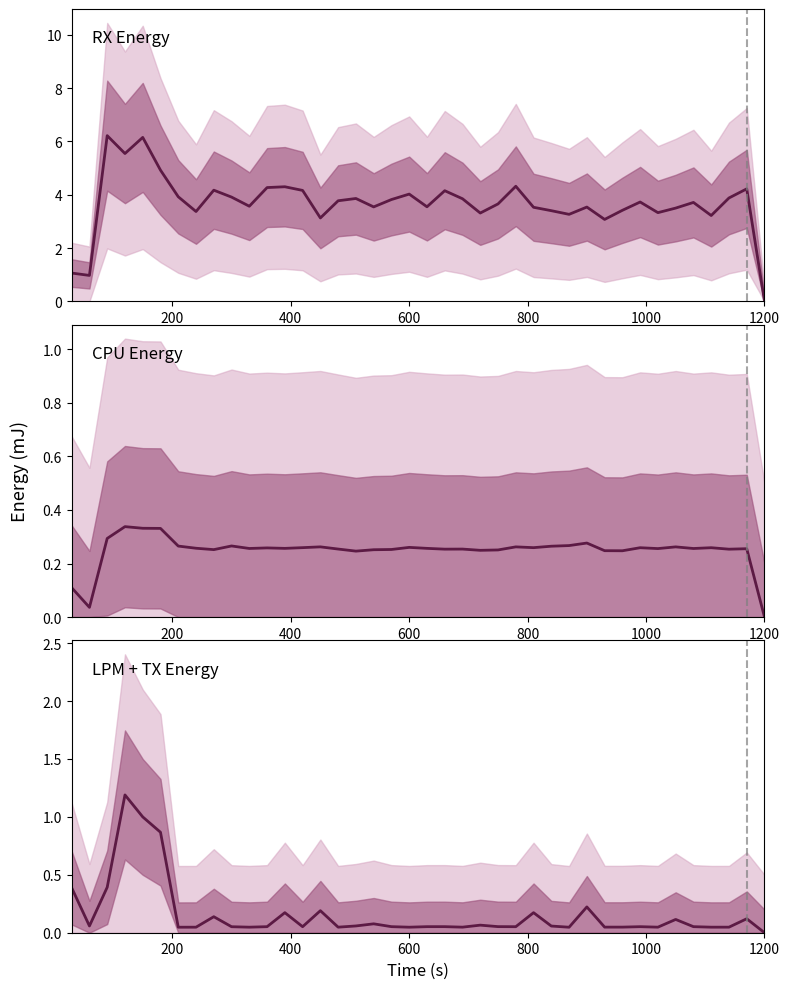

Reading left to right, transcribe all the data shown in this chart.

CPU: 30=0.1	60=0.0	90=0.3	120=0.3	150=0.3	180=0.3	210=0.3	240=0.3	270=0.3	300=0.3	330=0.3	360=0.3	390=0.3	420=0.3	450=0.3	480=0.3	510=0.2	540=0.3	570=0.3	600=0.3	630=0.3	660=0.3	690=0.3	720=0.2	750=0.3	780=0.3	810=0.3	840=0.3	870=0.3	900=0.3	930=0.2	960=0.2	990=0.3	1020=0.3	1050=0.3	1080=0.3	1110=0.3	1140=0.3	1170=0.3	1200=0.0
TX: 30=0.4	60=0.1	90=0.4	120=1.2	150=1.0	180=0.9	210=0.0	240=0.0	270=0.1	300=0.1	330=0.0	360=0.1	390=0.2	420=0.1	450=0.2	480=0.0	510=0.1	540=0.1	570=0.1	600=0.0	630=0.1	660=0.1	690=0.0	720=0.1	750=0.1	780=0.1	810=0.2	840=0.1	870=0.0	900=0.2	930=0.0	960=0.0	990=0.1	1020=0.0	1050=0.1	1080=0.1	1110=0.0	1140=0.0	1170=0.1	1200=0.0
RX: 30=1.1	60=1.0	90=6.2	120=5.5	150=6.2	180=4.9	210=3.9	240=3.4	270=4.2	300=3.9	330=3.6	360=4.3	390=4.3	420=4.2	450=3.1	480=3.8	510=3.9	540=3.5	570=3.8	600=4.0	630=3.5	660=4.2	690=3.8	720=3.3	750=3.7	780=4.3	810=3.5	840=3.4	870=3.3	900=3.5	930=3.1	960=3.4	990=3.7	1020=3.3	1050=3.5	1080=3.7	1110=3.2	1140=3.9	1170=4.2	1200=0.0